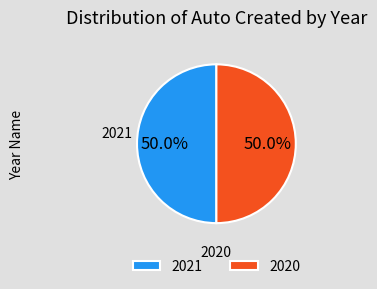

How many slices are in this pie chart?

2